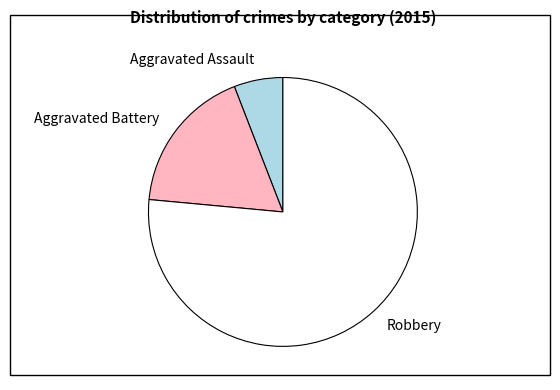

What is the smallest slice in the pie chart?

Aggravated Assault